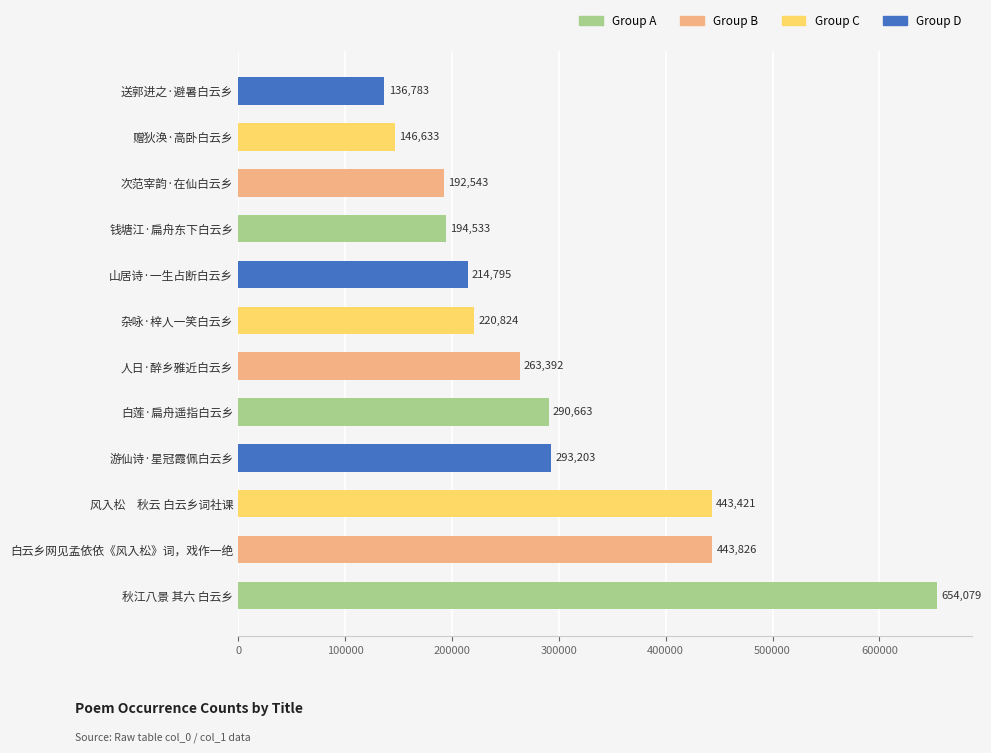

What is the approximate value at 白莲·扁舟遥指白云乡?

290663